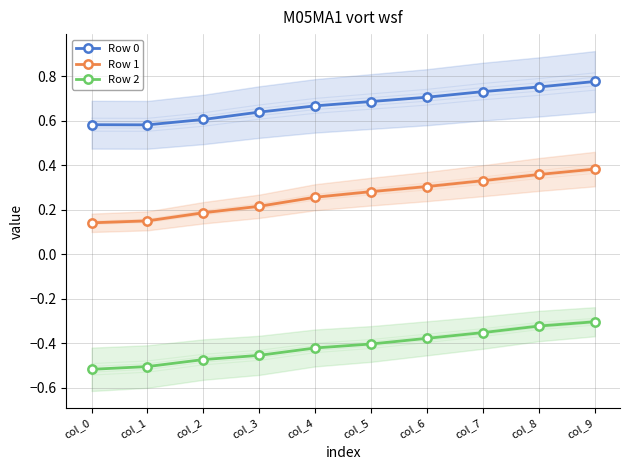

True or false: Row 2 has a value of -0.5 at col_0.

True